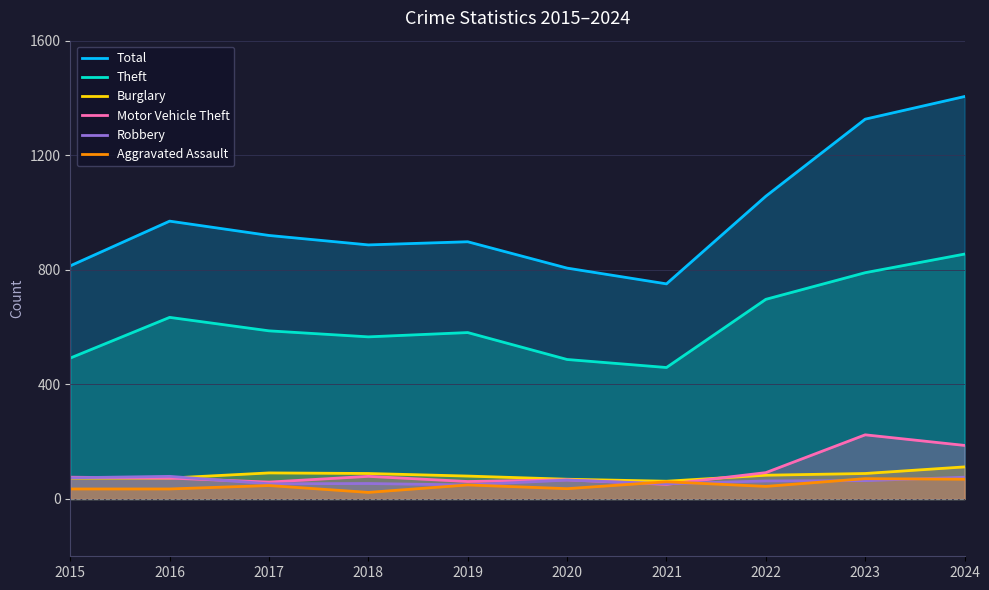

The Burglary series shows 62 at 2021. True or false?

True